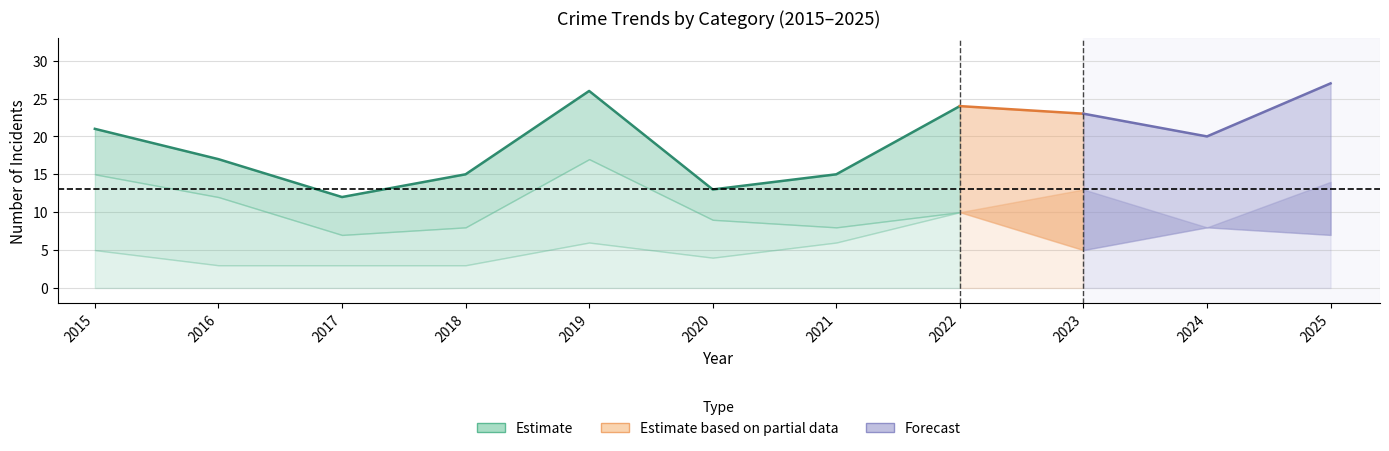

In Aggravated Assault, how many points are higher than both neighbors (excluding endpoints)?

2